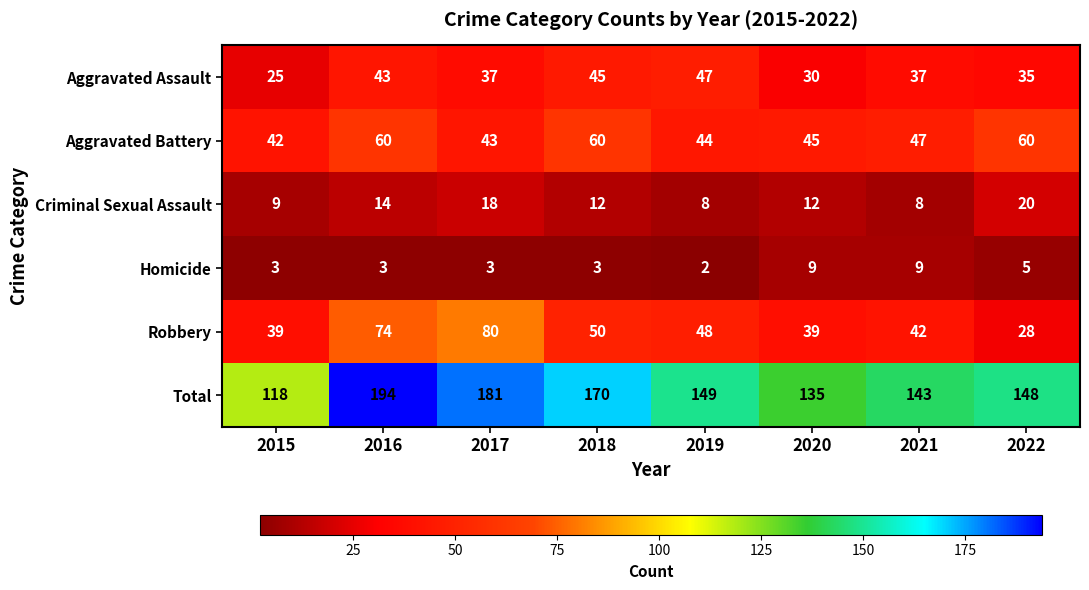

What is the difference between the maximum and minimum values in the Total series?

76